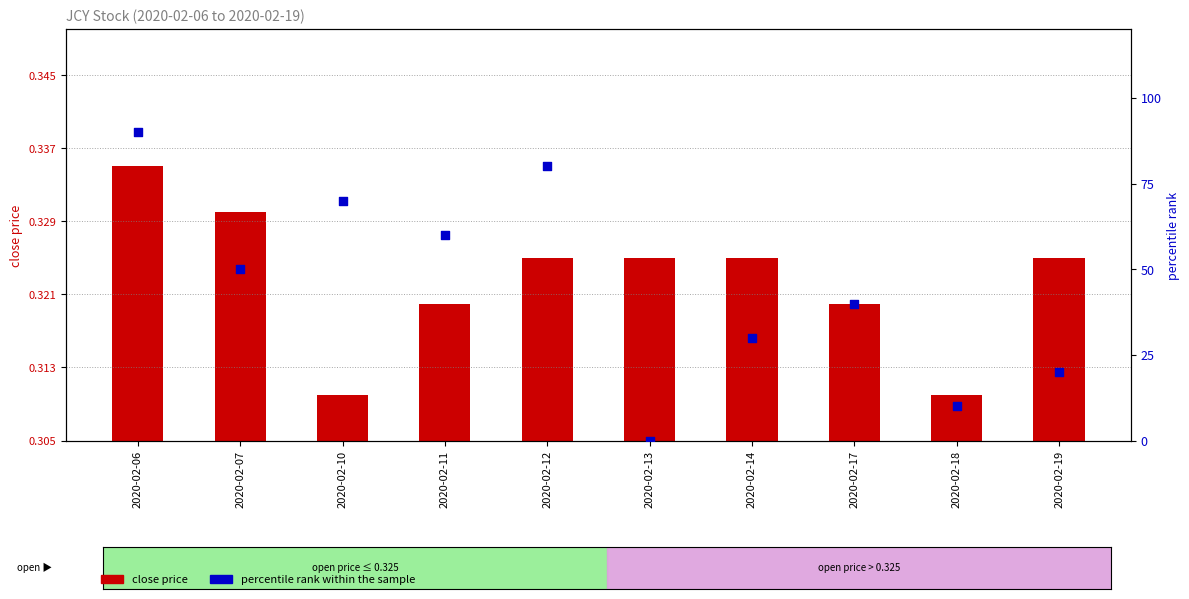

At which category is the sum across all series the highest?

2020-02-06